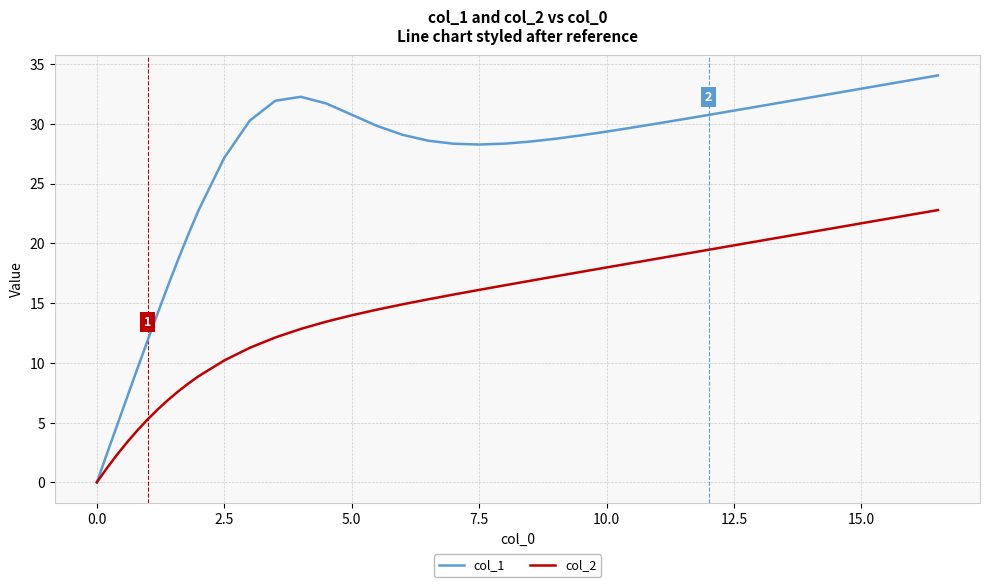

Rank the series by their average value, from highest to lowest.

col_1, col_2